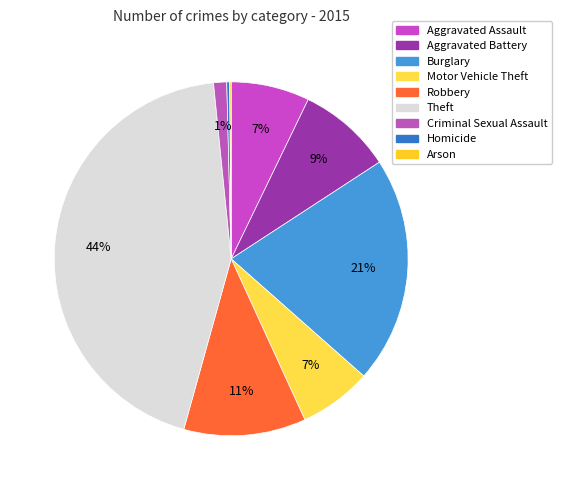

What percentage do Arson and Theft together represent?

44.2%